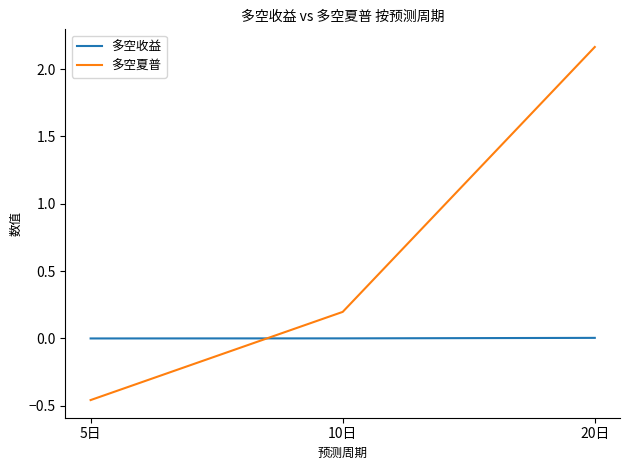

What is the difference between the highest and lowest values at 10日?

0.2